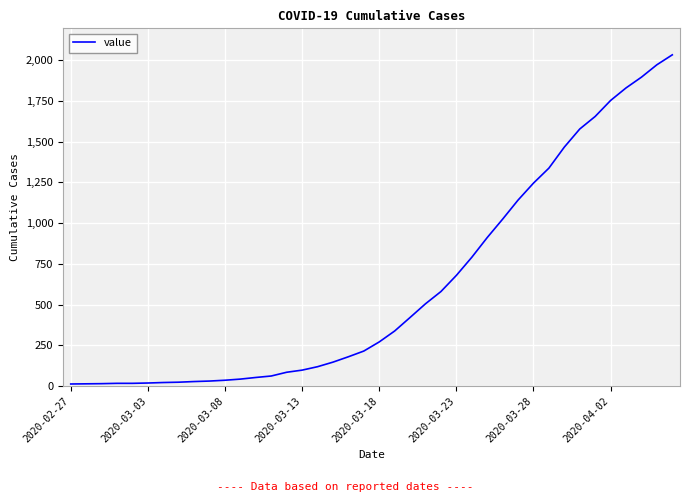

What is the difference between the maximum and minimum values?

2019